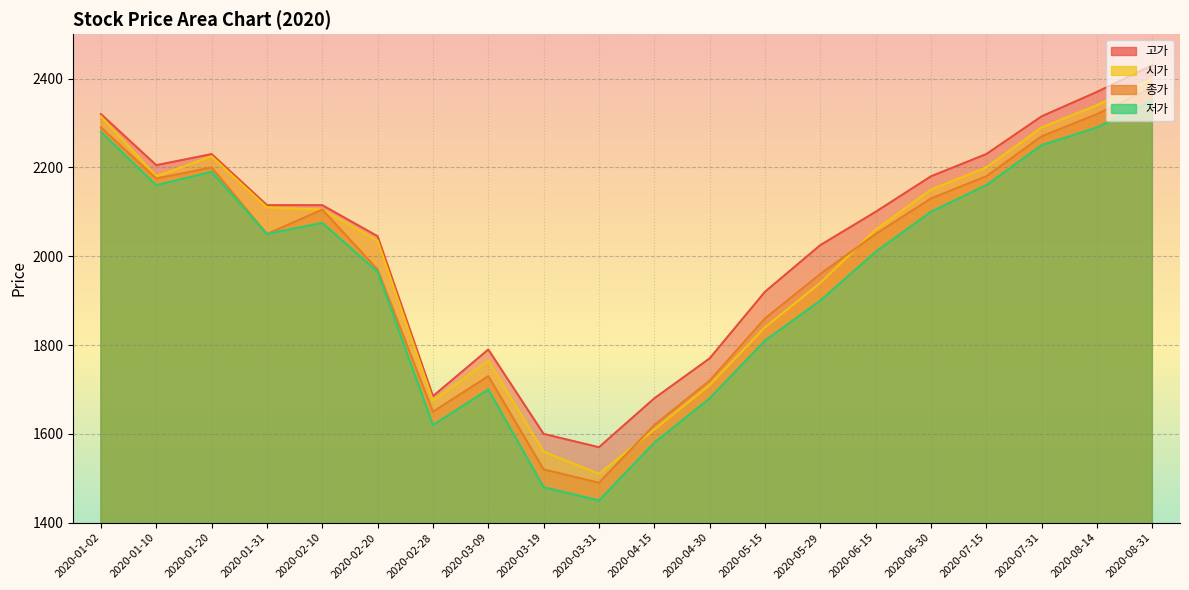

True or false: 종가 and 저가 cross at least once.

False